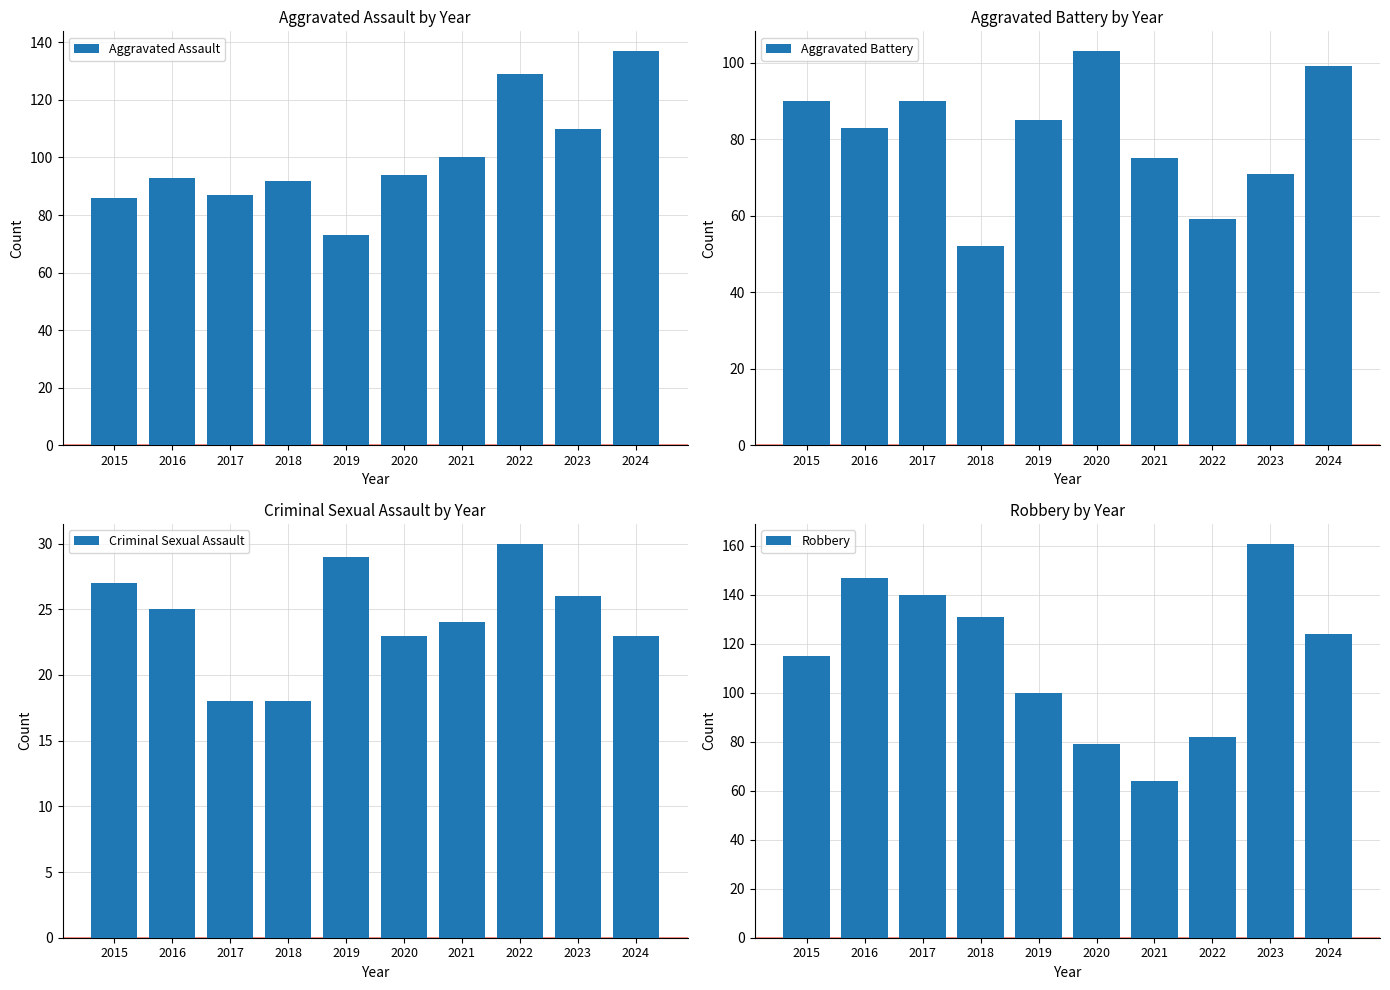

What is the value of the Aggravated Battery bar at the 8th from the left?

59